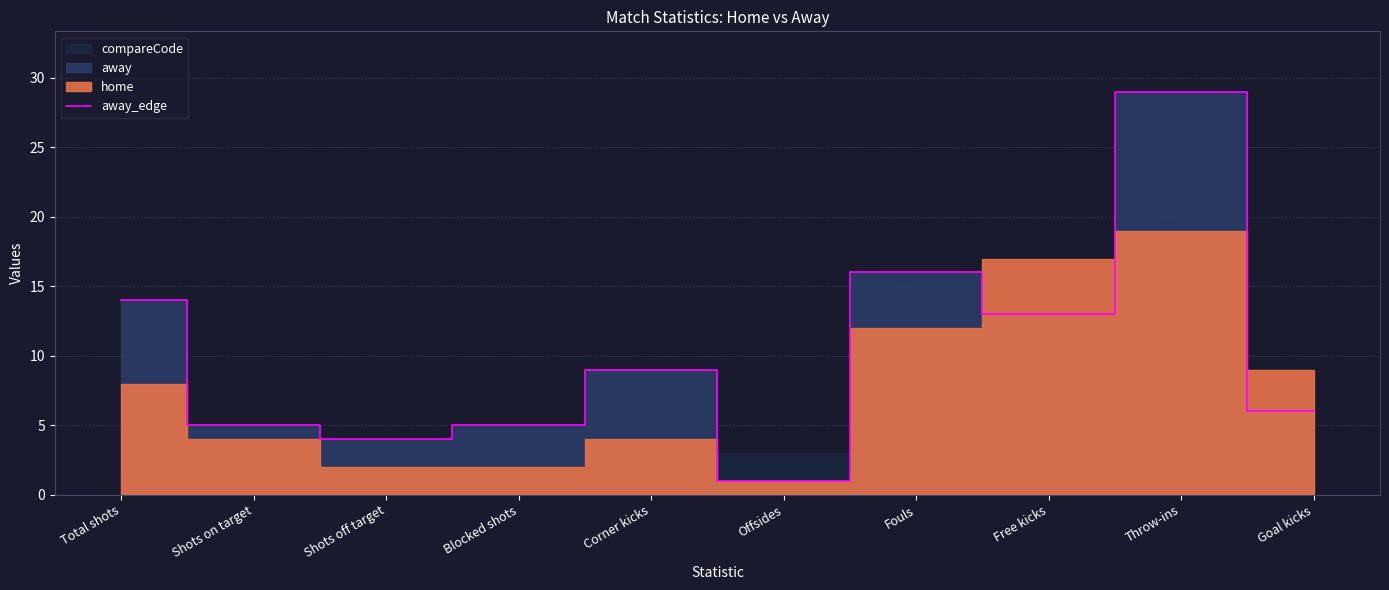

What is the difference between the values at Fouls and Throw-ins?

13